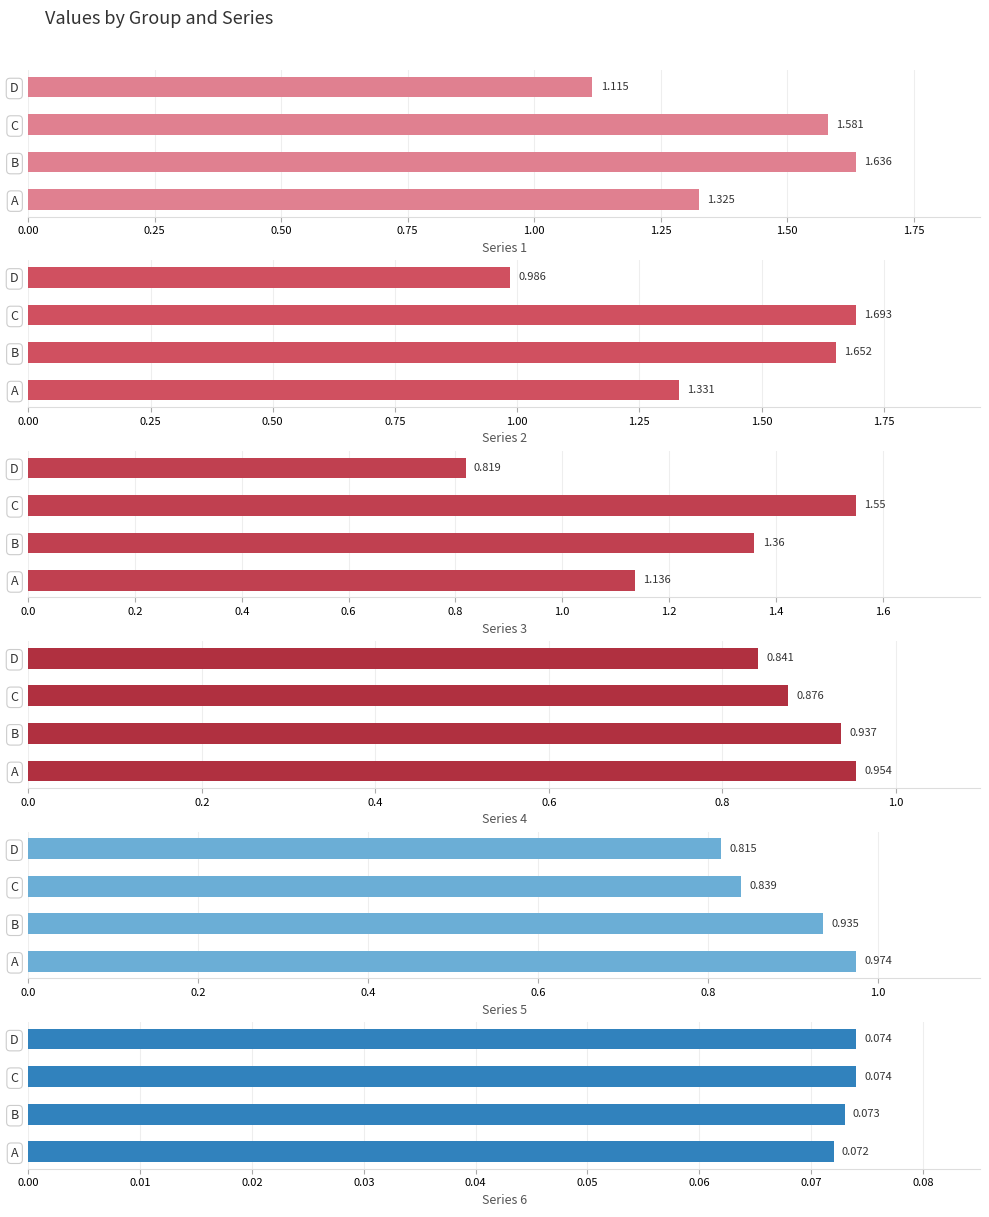

How many distinct data groups are displayed?

6